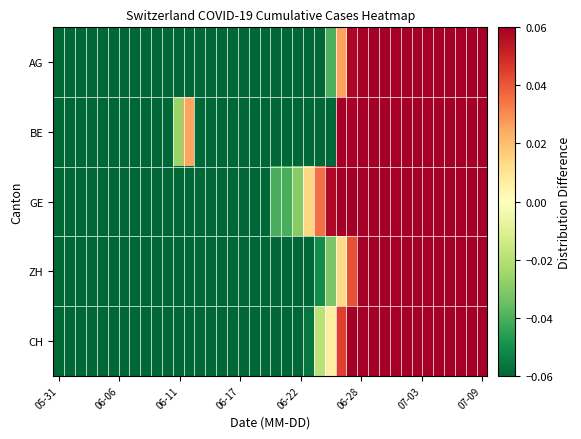

Reading left to right, list all the values displayed in this chart.

AG: -0.1	-0.1	-0.1	-0.1	-0.1	-0.1	-0.1	-0.1	-0.1	-0.1	-0.1	-0.1	-0.1	-0.1	-0.1	-0.1	-0.1	-0.1	-0.1	-0.1	-0.1	-0.1	-0.1	-0.1	-0.1	-0.0	0.0	0.1	0.1	0.1	0.1	0.1	0.1	0.1	0.1	0.1	0.1	0.1	0.1	0.1
BE: -0.1	-0.1	-0.1	-0.1	-0.1	-0.1	-0.1	-0.1	-0.1	-0.1	-0.1	-0.0	0.0	-0.1	-0.1	-0.1	-0.1	-0.1	-0.1	-0.1	-0.1	-0.1	-0.1	-0.1	-0.1	-0.1	0.1	0.1	0.1	0.1	0.1	0.1	0.1	0.1	0.1	0.1	0.1	0.1	0.1	0.1
GE: -0.1	-0.1	-0.1	-0.1	-0.1	-0.1	-0.1	-0.1	-0.1	-0.1	-0.1	-0.1	-0.1	-0.1	-0.1	-0.1	-0.1	-0.1	-0.1	-0.1	-0.0	-0.0	-0.0	0.0	0.0	0.1	0.1	0.1	0.1	0.1	0.1	0.1	0.1	0.1	0.1	0.1	0.1	0.1	0.1	0.1
ZH: -0.1	-0.1	-0.1	-0.1	-0.1	-0.1	-0.1	-0.1	-0.1	-0.1	-0.1	-0.1	-0.1	-0.1	-0.1	-0.1	-0.1	-0.1	-0.1	-0.1	-0.1	-0.1	-0.1	-0.1	-0.1	-0.0	0.0	0.0	0.1	0.1	0.1	0.1	0.1	0.1	0.1	0.1	0.1	0.1	0.1	0.1
CH: -0.1	-0.1	-0.1	-0.1	-0.1	-0.1	-0.1	-0.1	-0.1	-0.1	-0.1	-0.1	-0.1	-0.1	-0.1	-0.1	-0.1	-0.1	-0.1	-0.1	-0.1	-0.1	-0.1	-0.1	-0.0	0.0	0.0	0.1	0.1	0.1	0.1	0.1	0.1	0.1	0.1	0.1	0.1	0.1	0.1	0.1